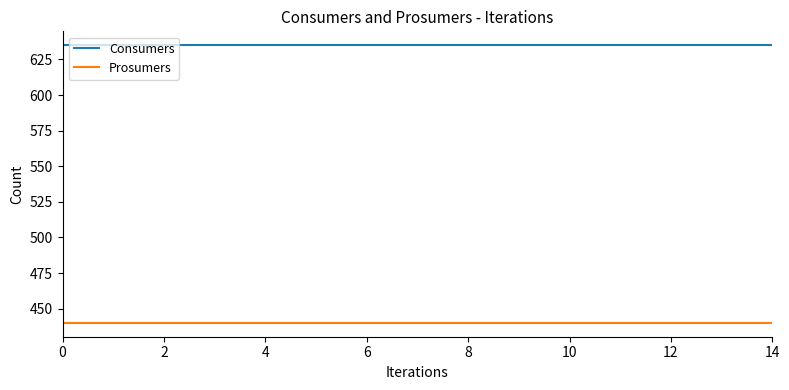

True or false: Consumers and Prosumers cross at least once.

False